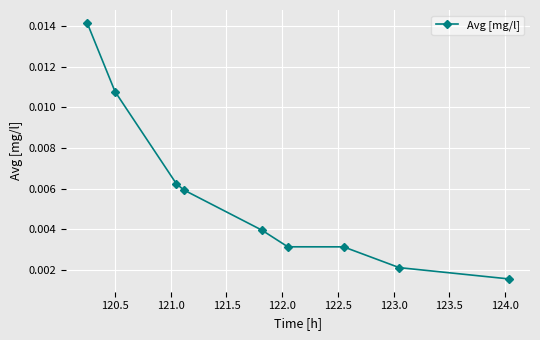

Count the number of data series in this chart.

1